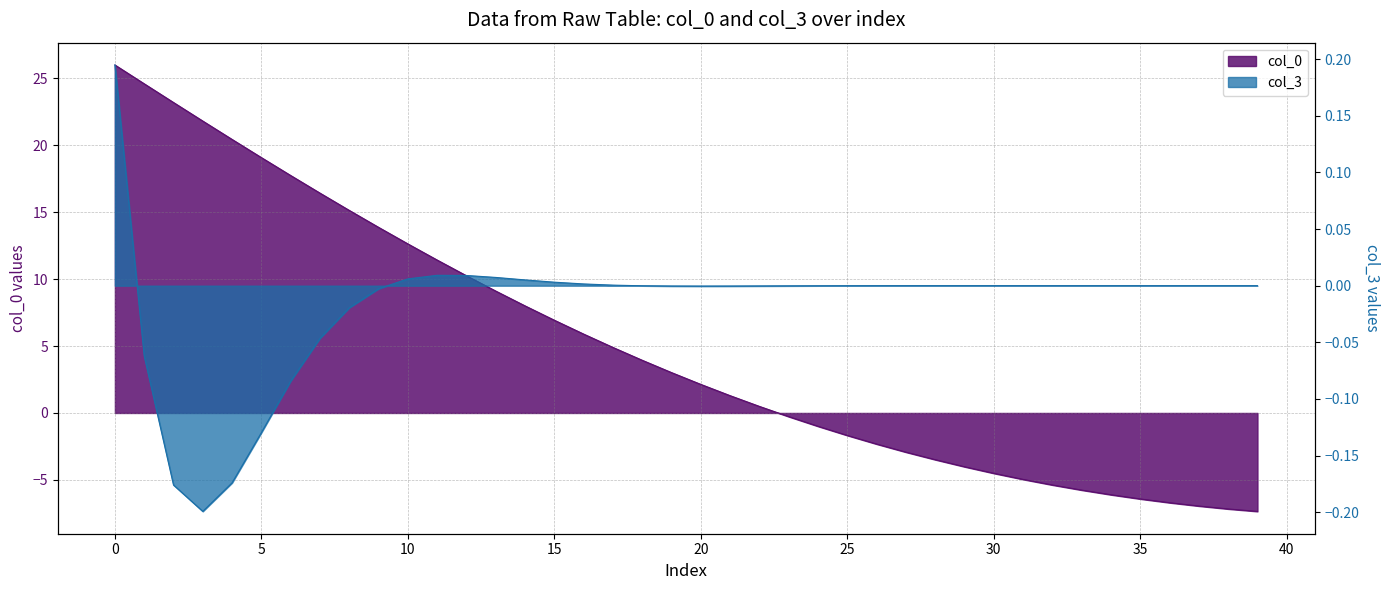

How many values in col_0 are above zero?

23